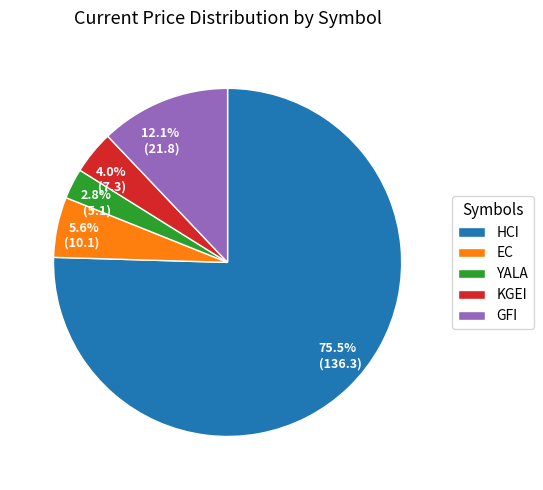

Which slice is the smallest?

YALA